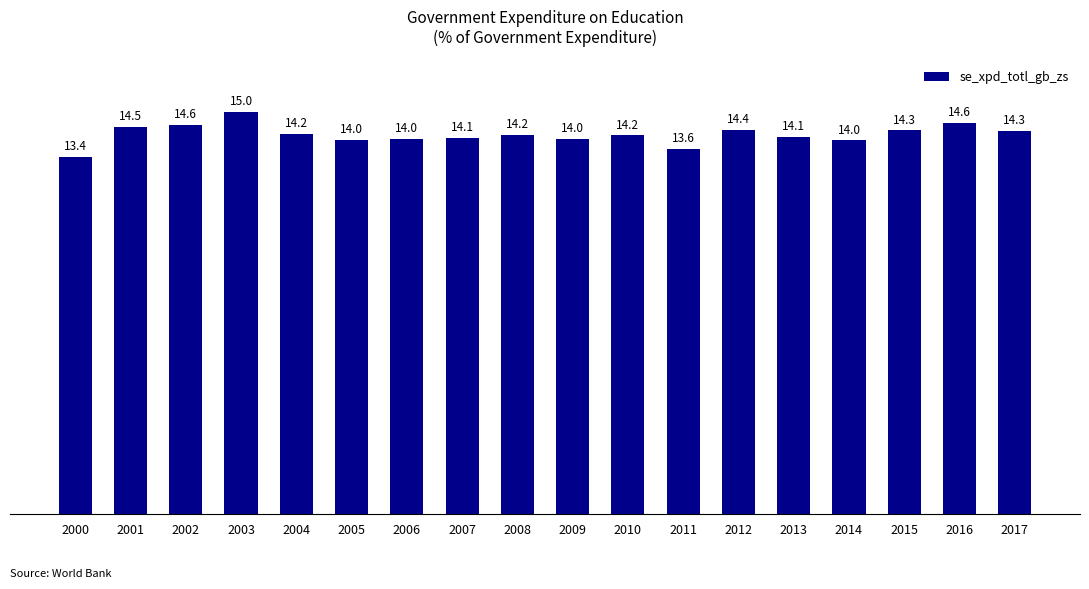

True or false: the data shows 13.6 at 2011.

True